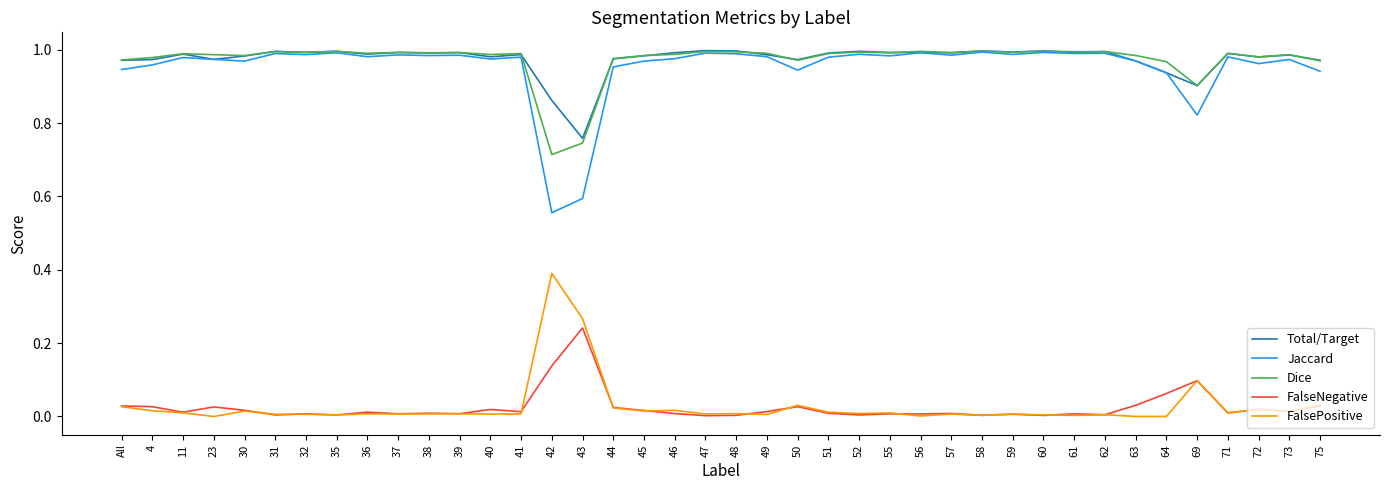

Is the value of FalsePositive at 11 greater than the value of Dice at 60?

No